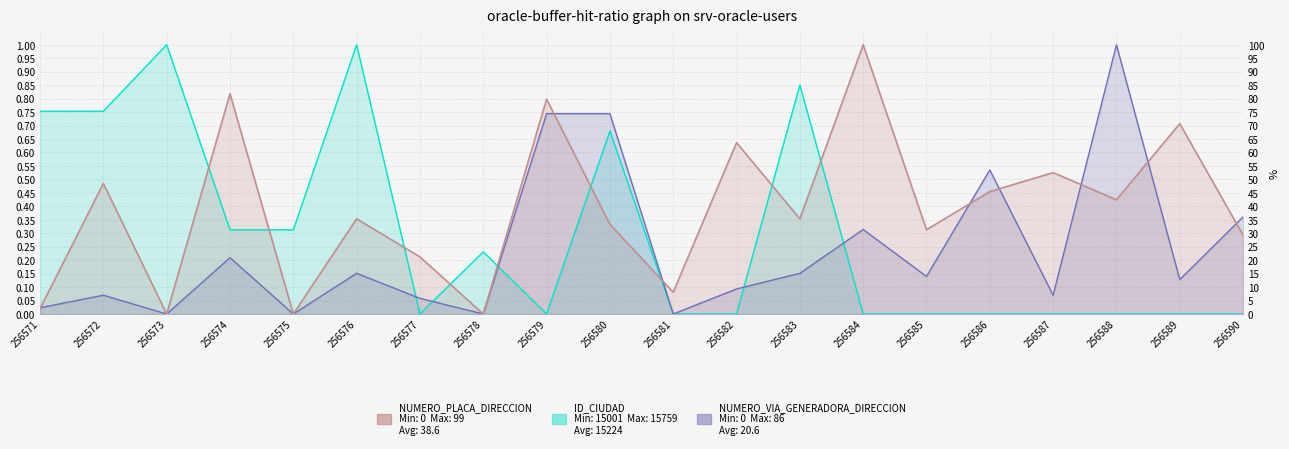

Between 256579 and 256585, which series saw the biggest shift?

NUMERO_VIA_GENERADORA_DIRECCION